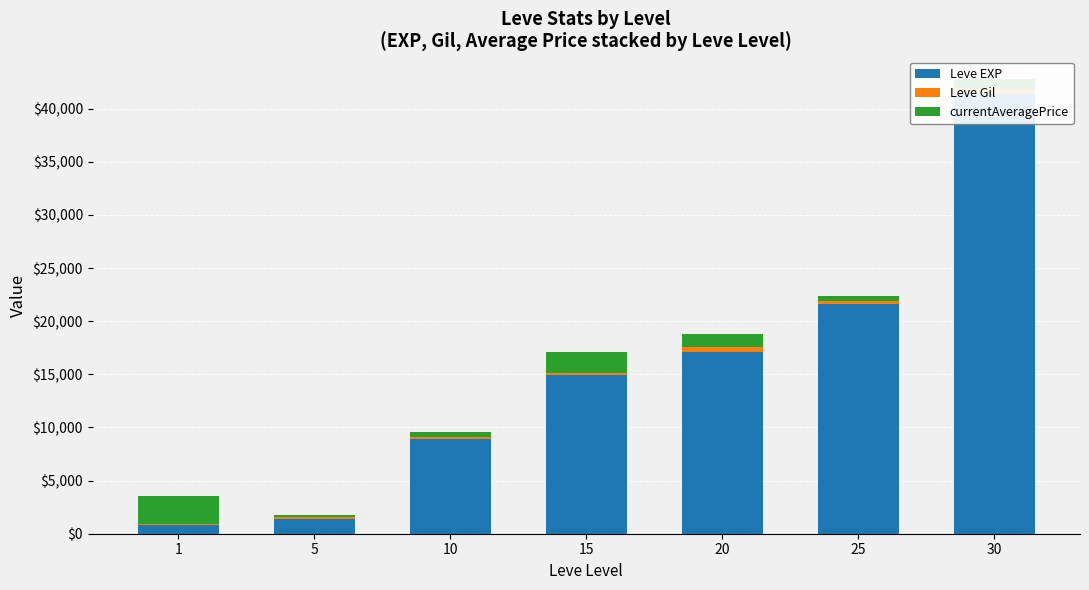

How many bars are there in each group?

3